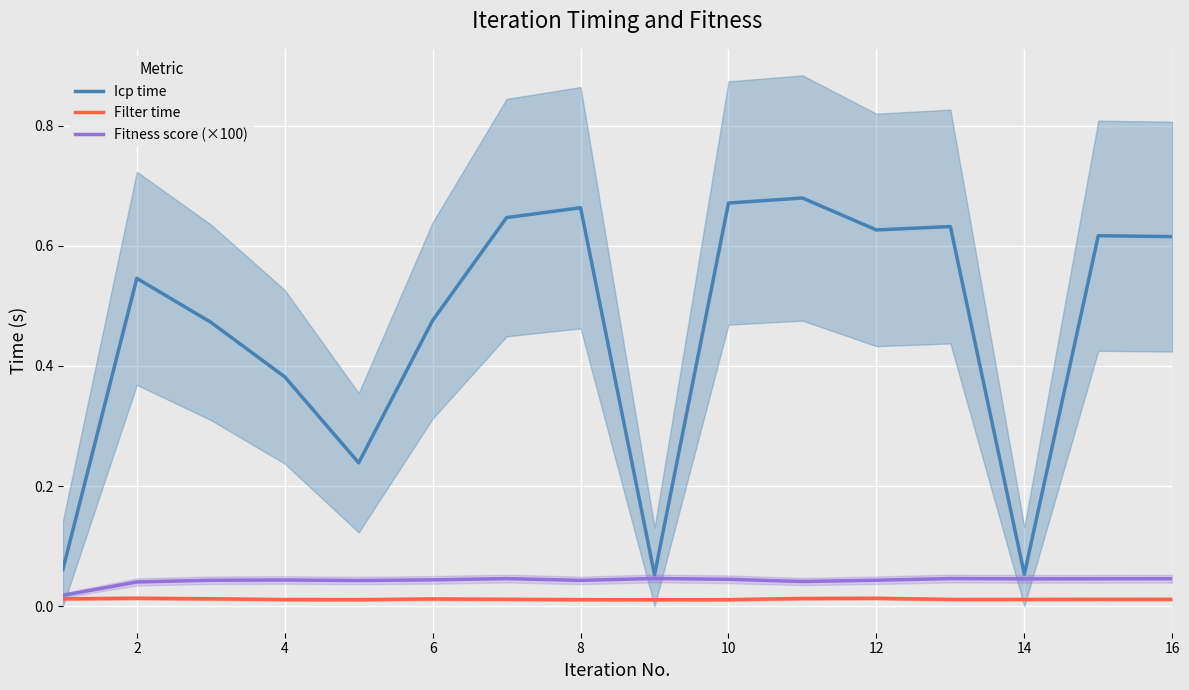

True or false: Filter time and Icp time cross at least once.

False